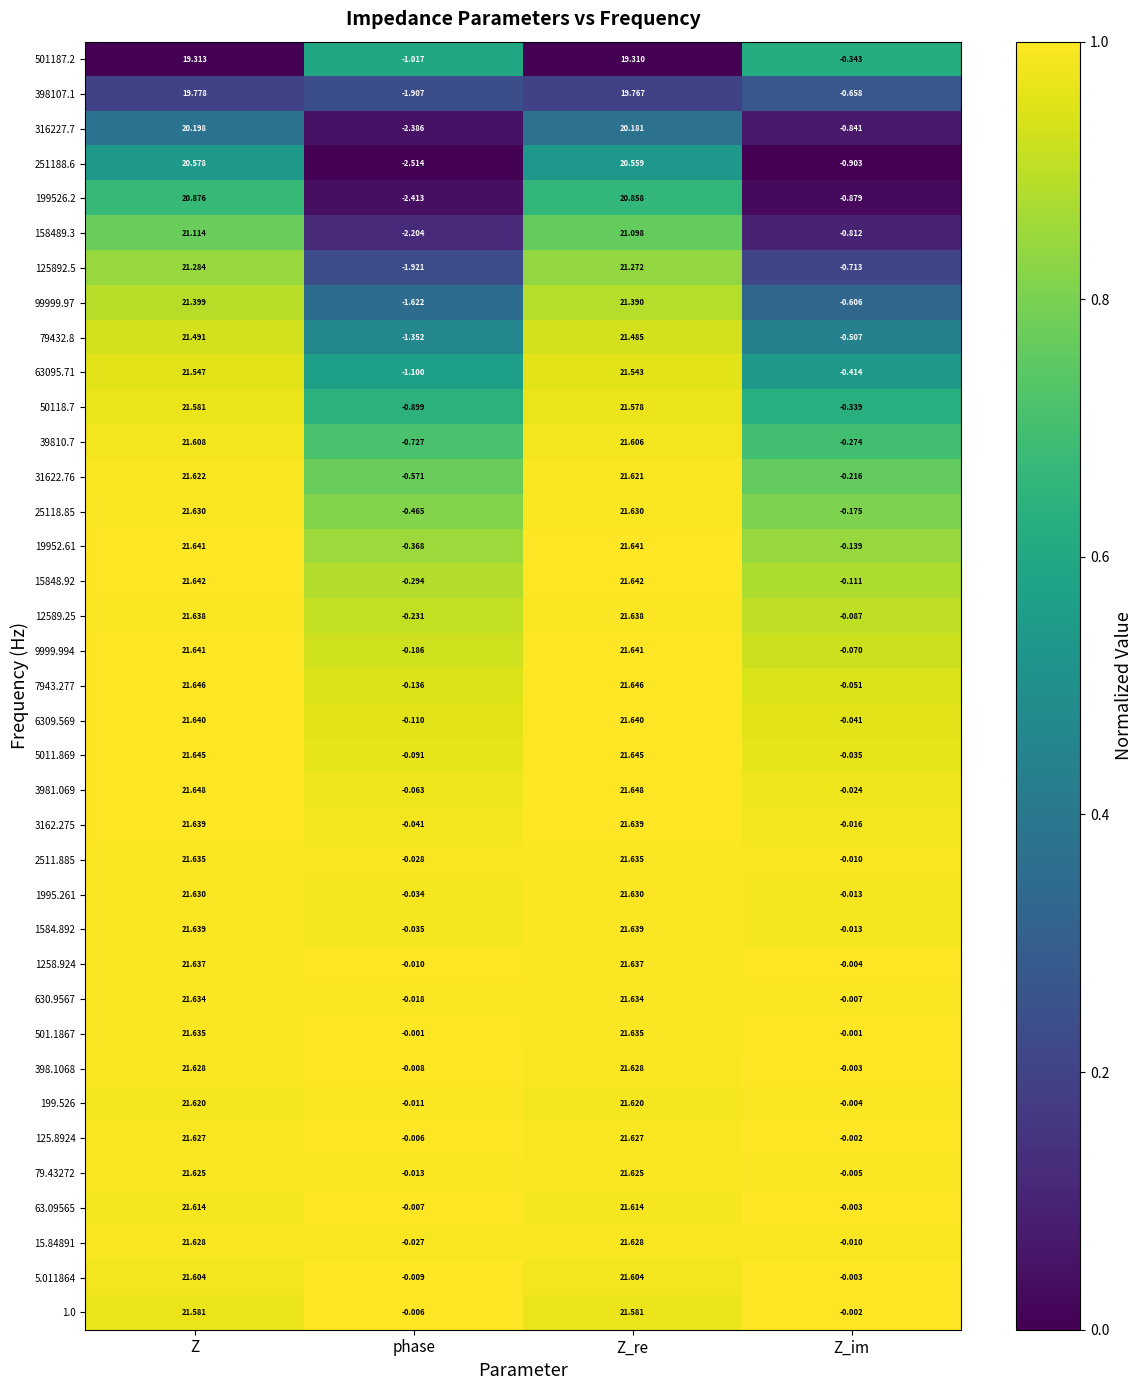

Rank the categories by 199526.2 value from highest to lowest.

Z, Z_re, Z_im, phase